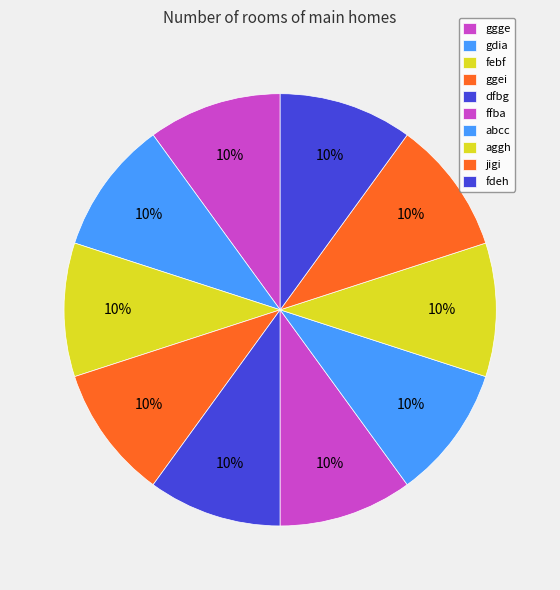

To the nearest percent, what percentage of the pie is fdeh?

10%